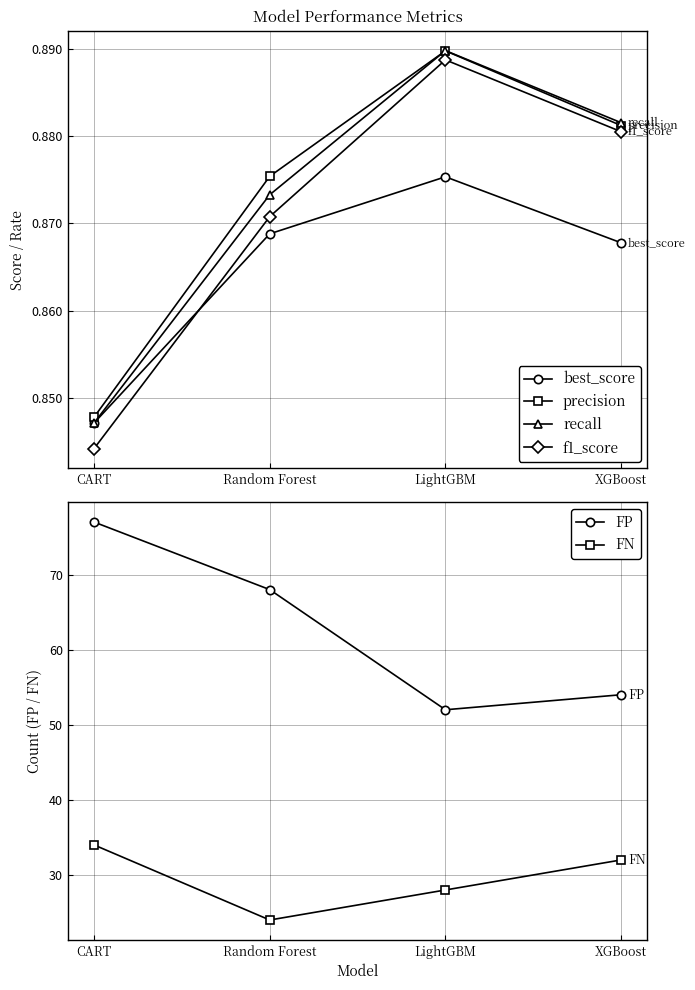

Which series has the largest total across all categories?

FP